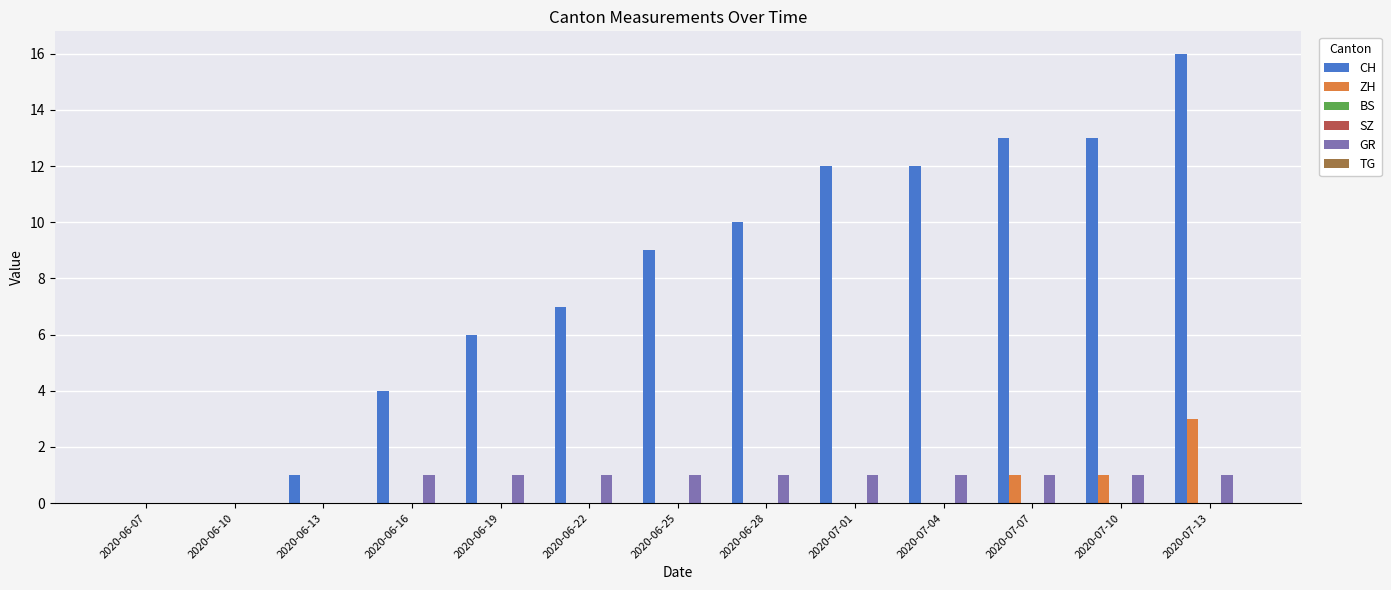

Rank the series by their maximum value, from lowest to highest.

BS, SZ, TG, GR, ZH, CH